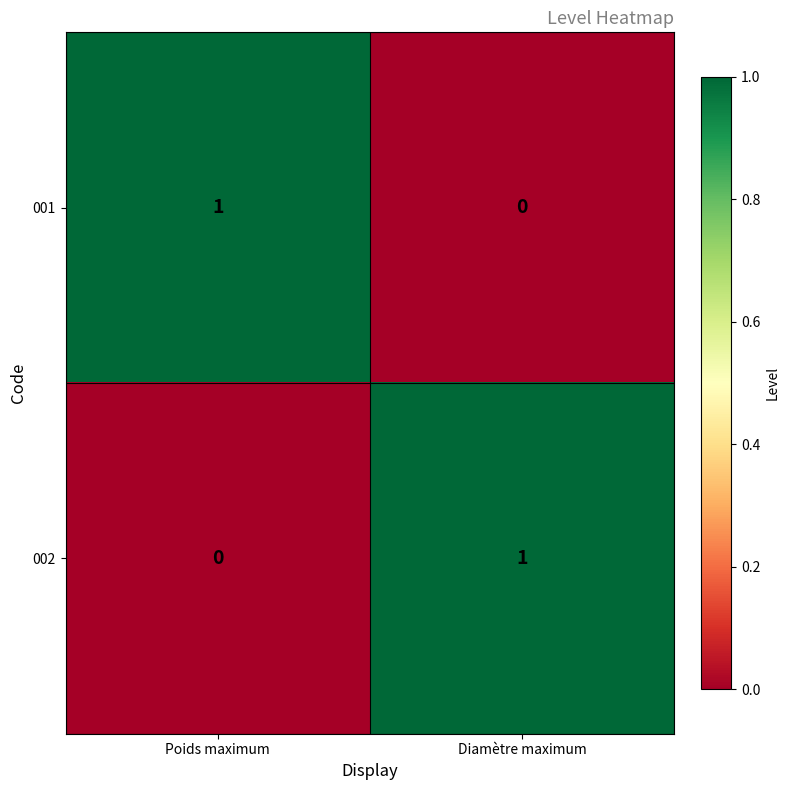

Count the number of data series in this chart.

2